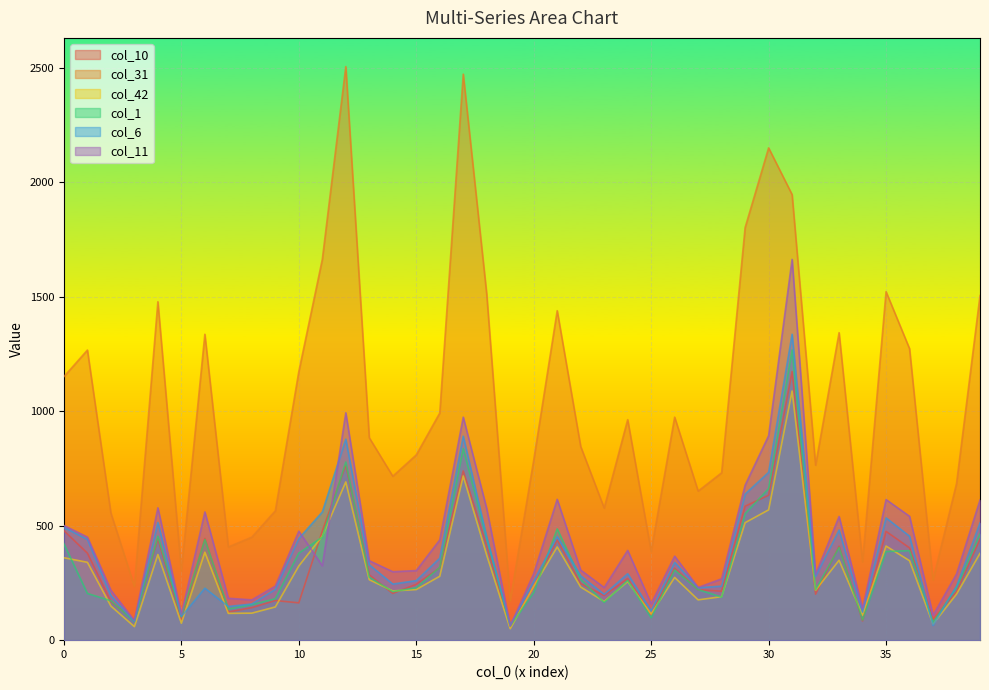

What is the spread (max minus min) of values at 515?

994